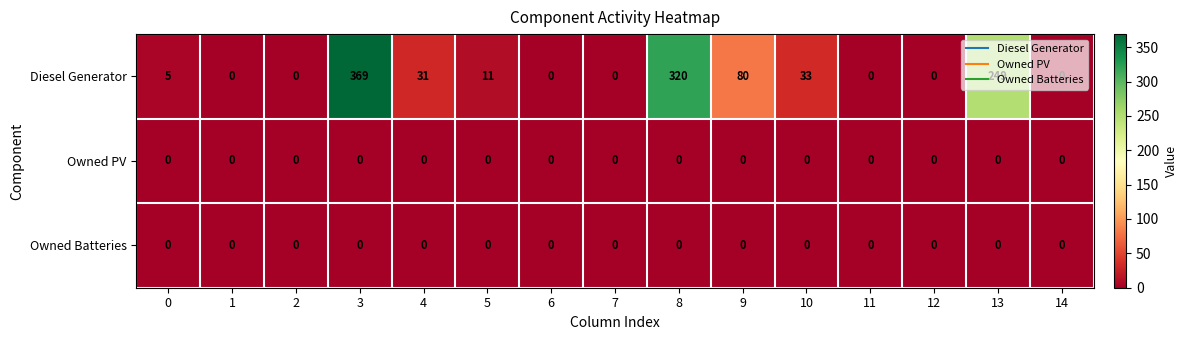

Is the value of Owned Batteries at 13 greater than the value of Diesel Generator at 3?

No